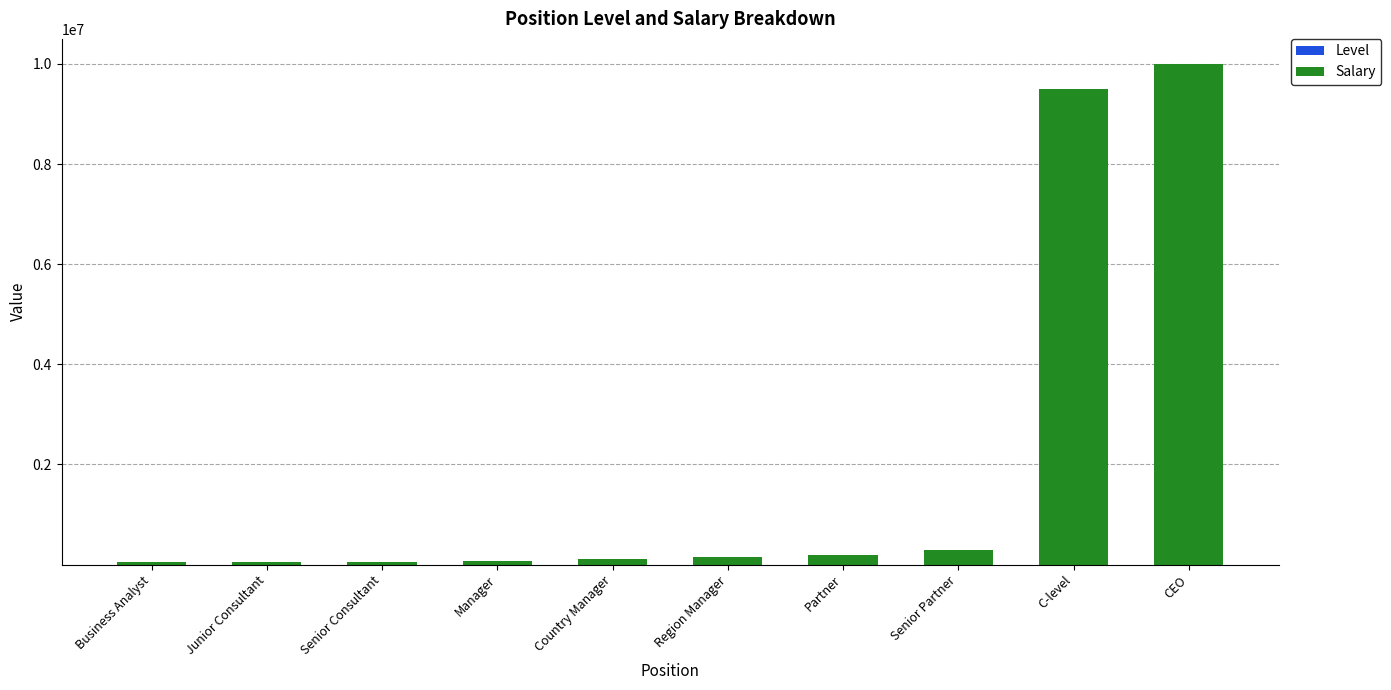

At which category is the sum across all series the highest?

CEO